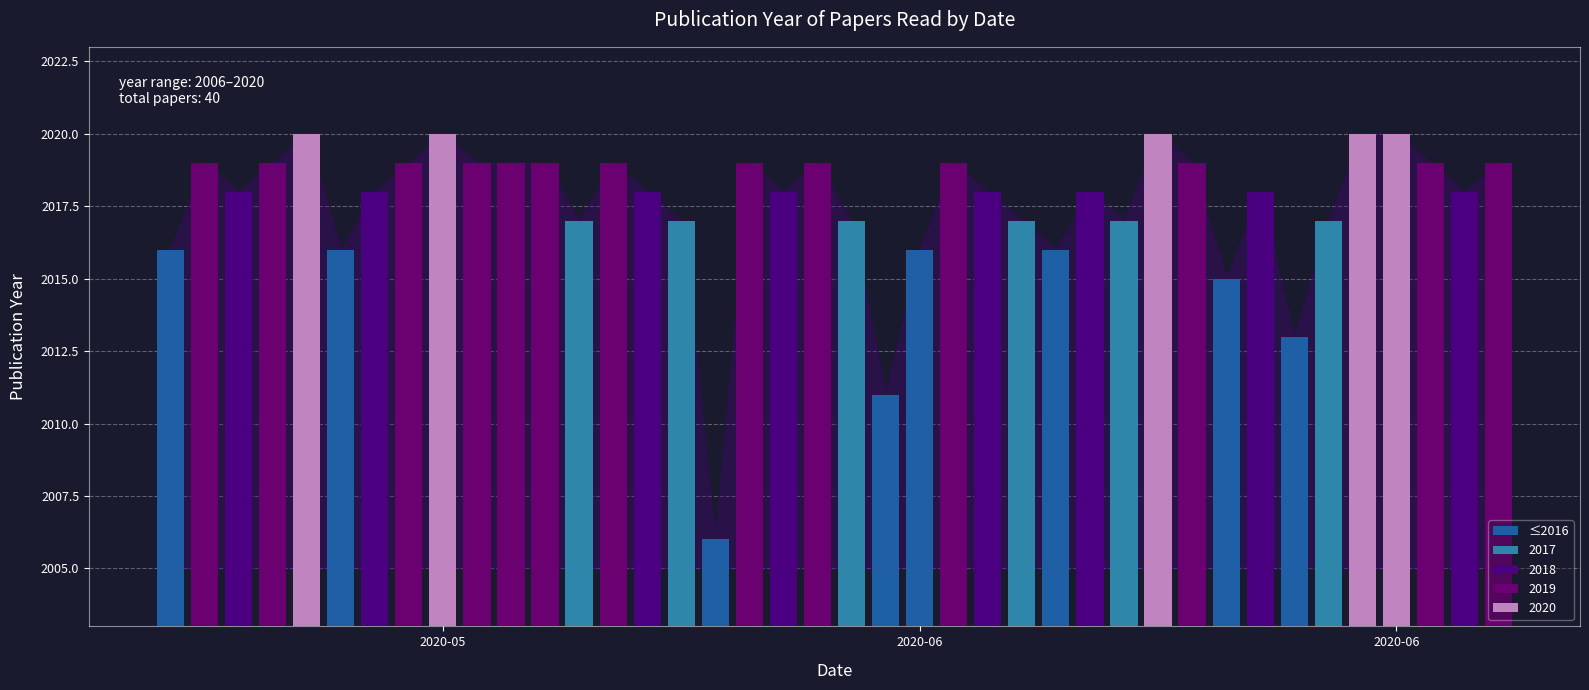

What is the difference between the maximum and second lowest values?

9